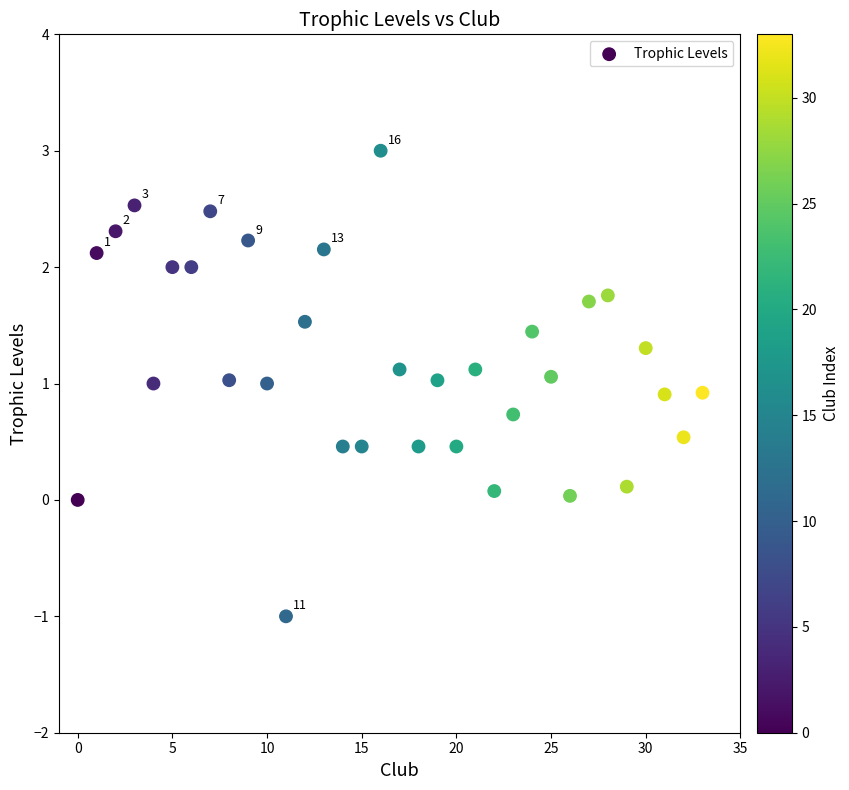

What is the range of Y values (max minus min)?

4.0